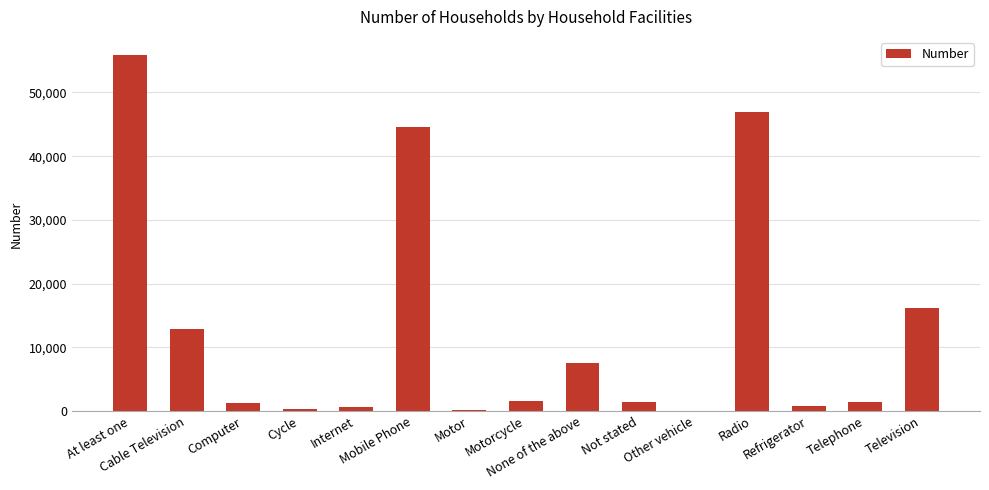

Is it true that the value at Refrigerator is 788?

True